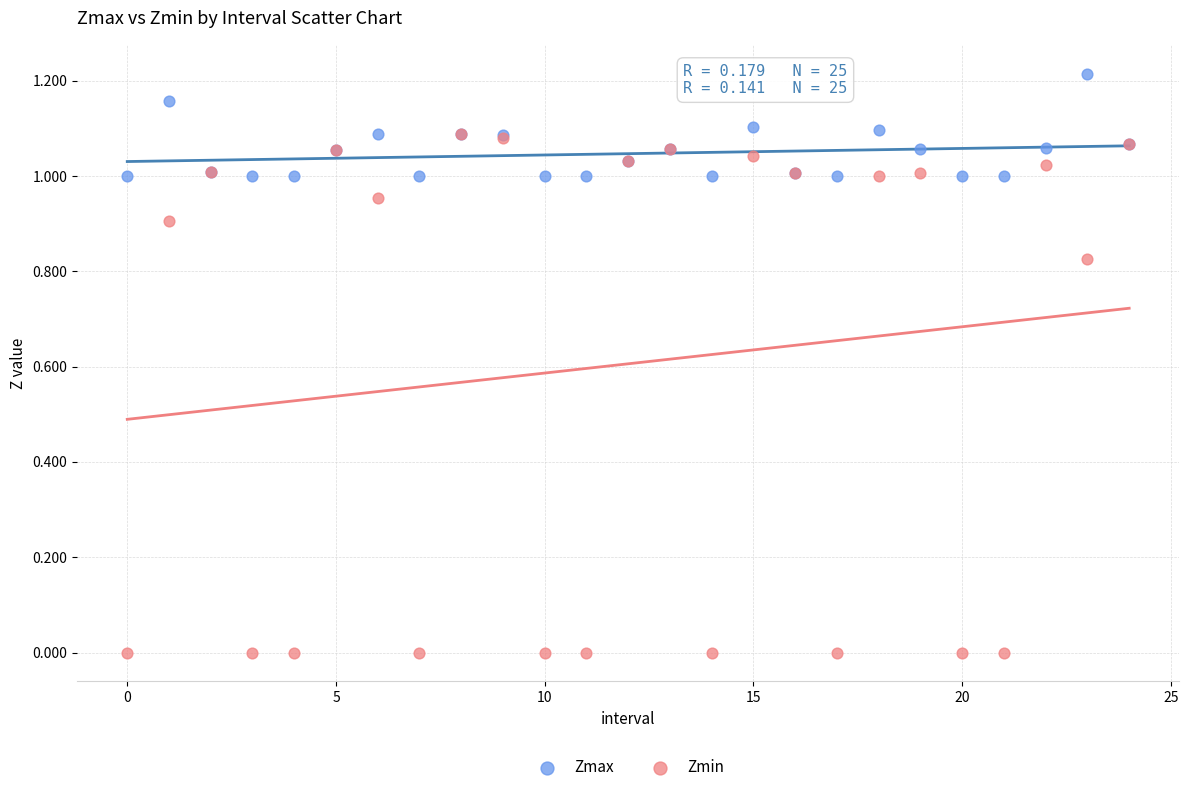

Which series reaches the maximum Y coordinate?

Zmax